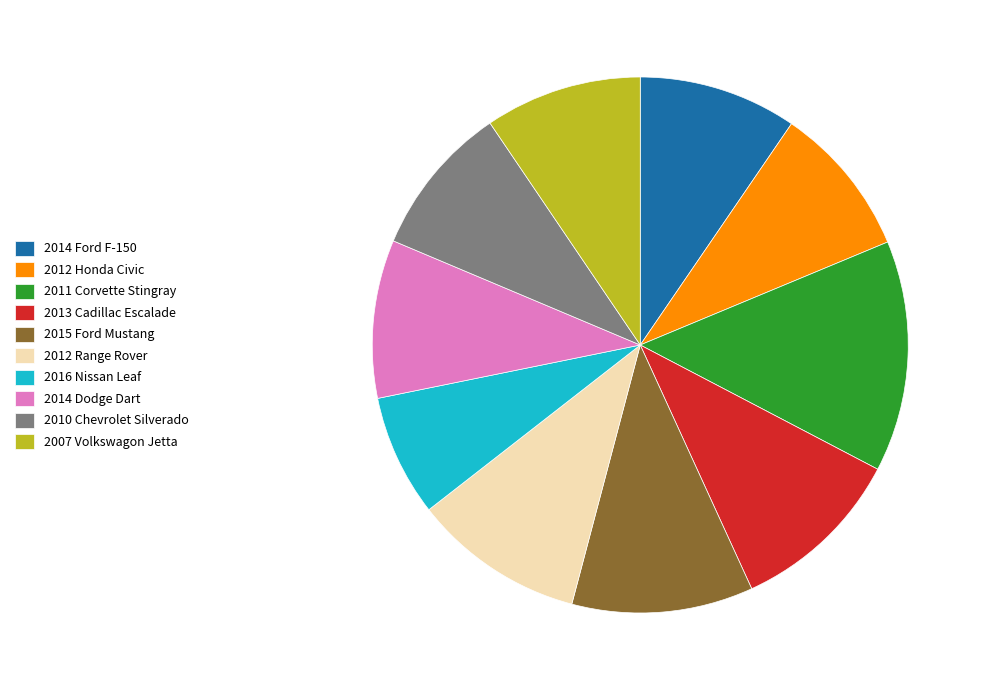

What is the smallest slice in the pie chart?

2016 Nissan Leaf